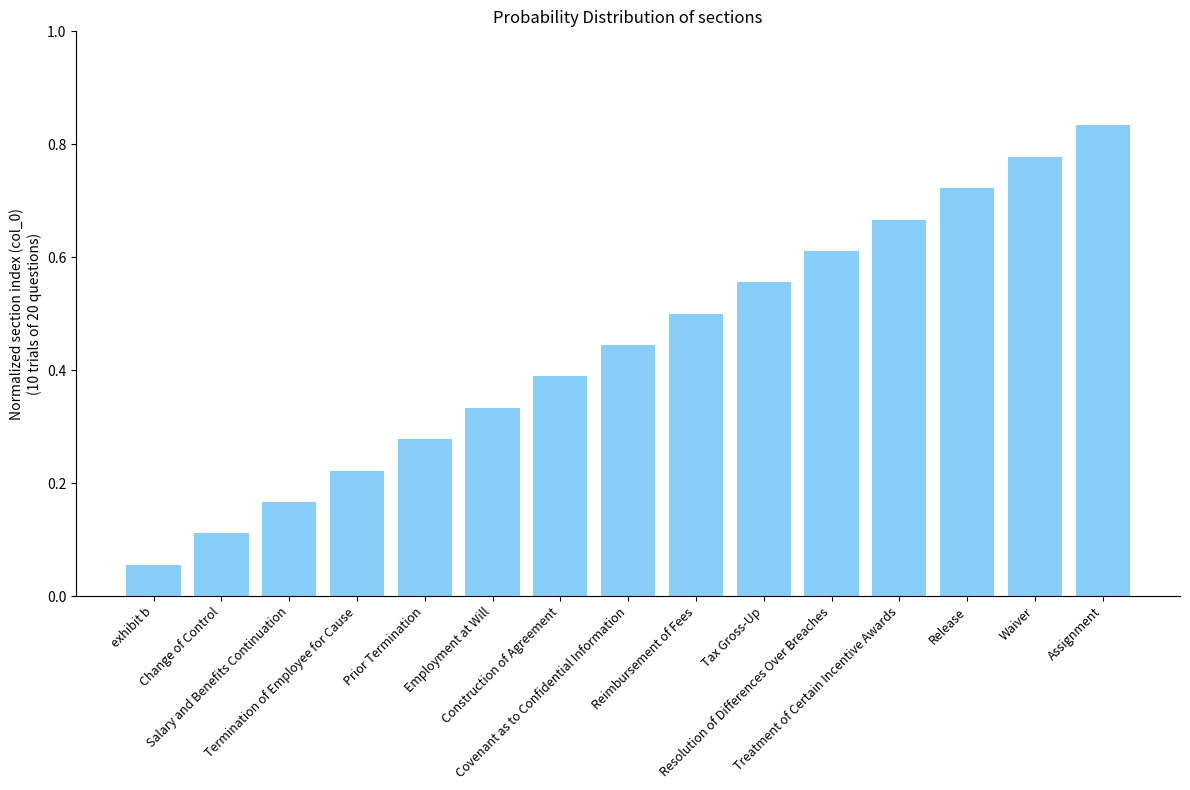

What is the label of the 13th bar from the left?

Release